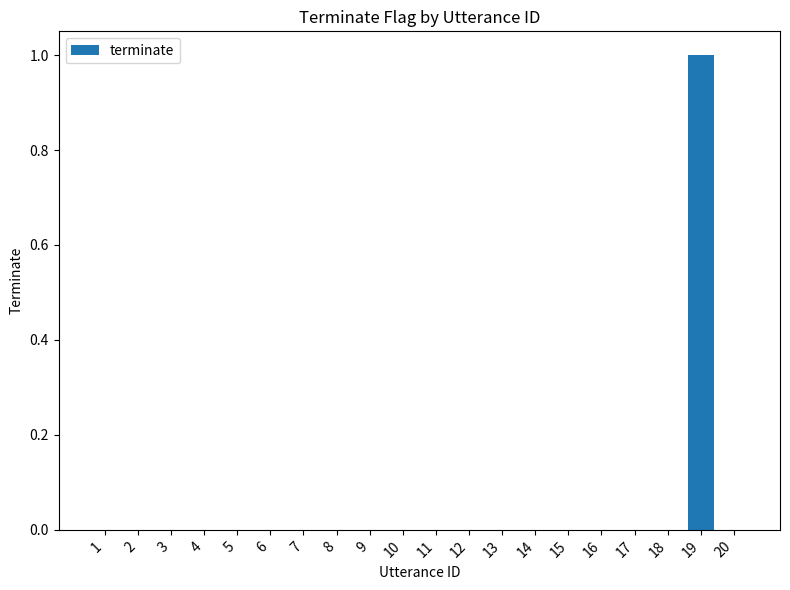

Which label corresponds to the largest value in the chart?

19